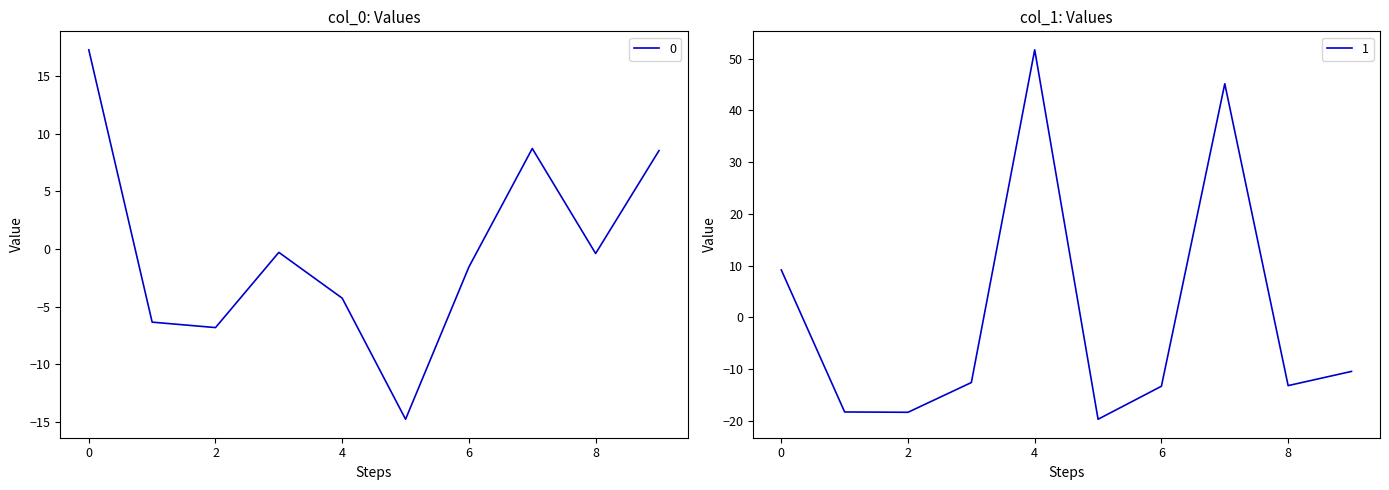

True or false: 0 and 1 cross at least once.

True